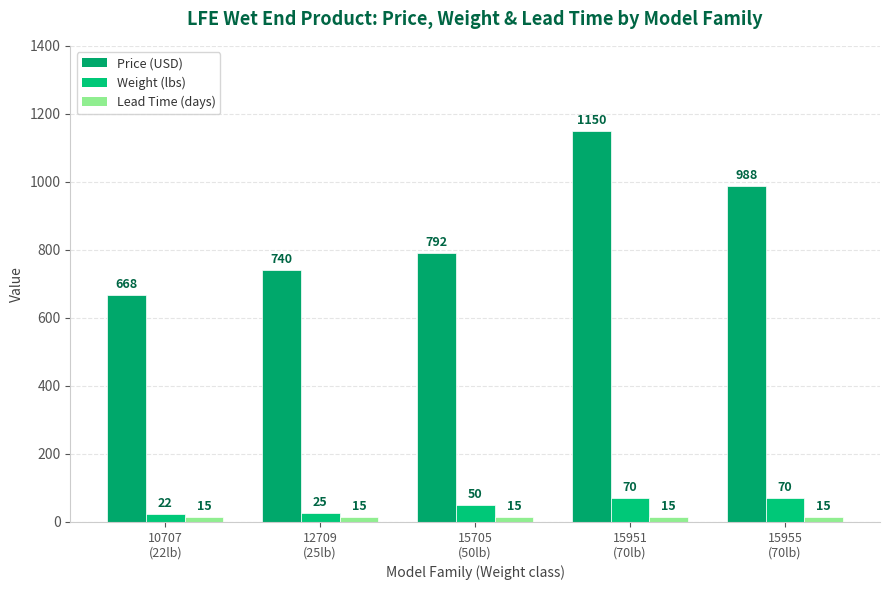

What is the label of the 2nd bar from the left?

12709
(25lb)